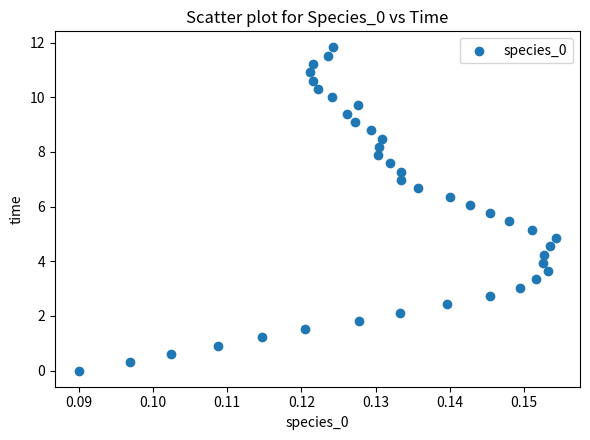

What is the range of Y values (max minus min)?

11.8